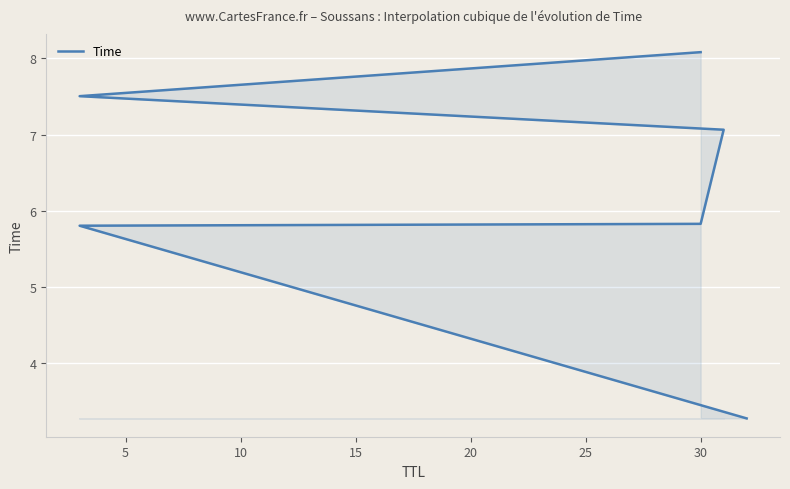

True or false: the data shows 10.7 at 30.

False